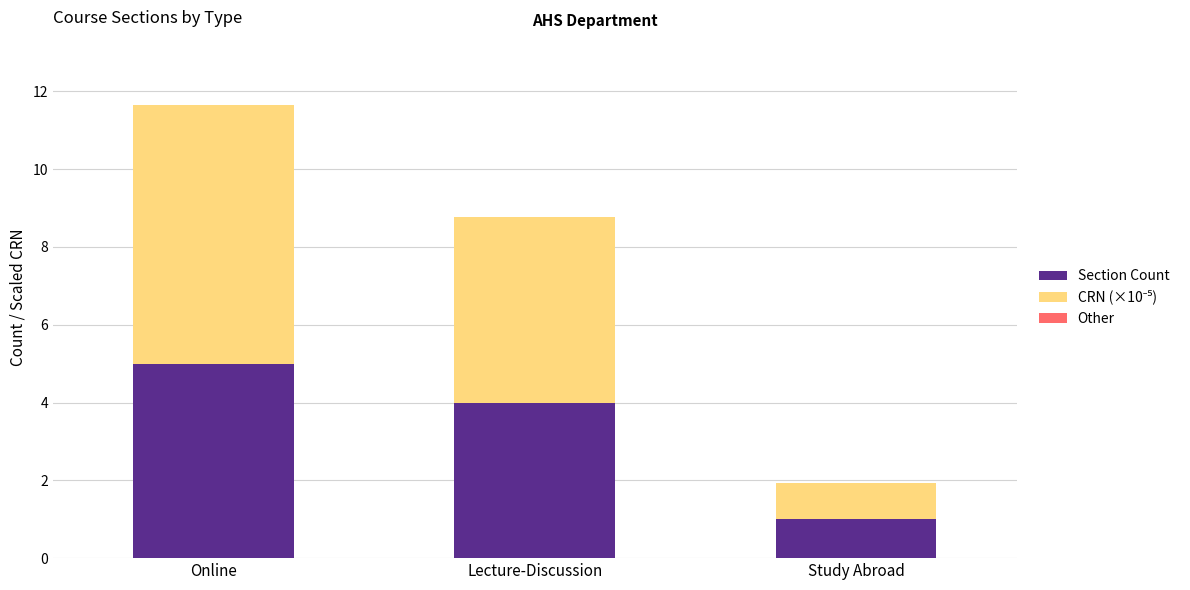

The value of Section Count at Study Abroad is 0.4. True or false?

False